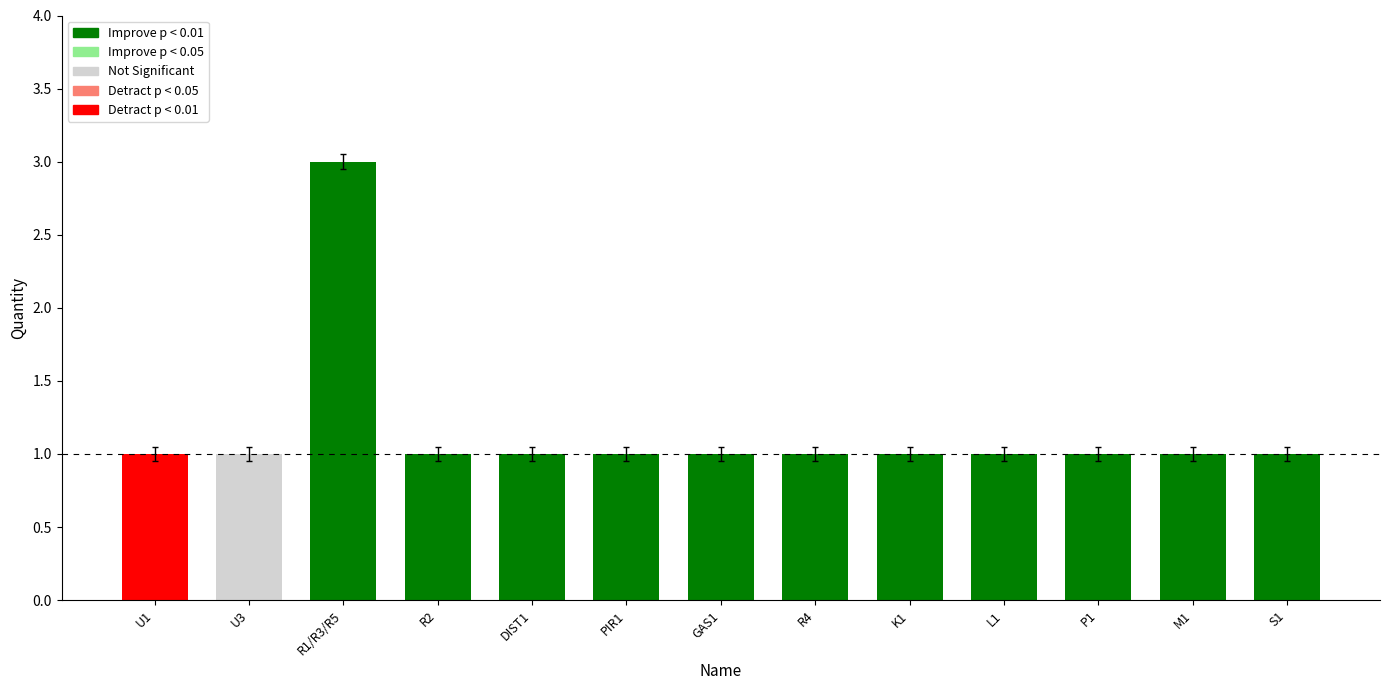

How many bars are there in total?

13